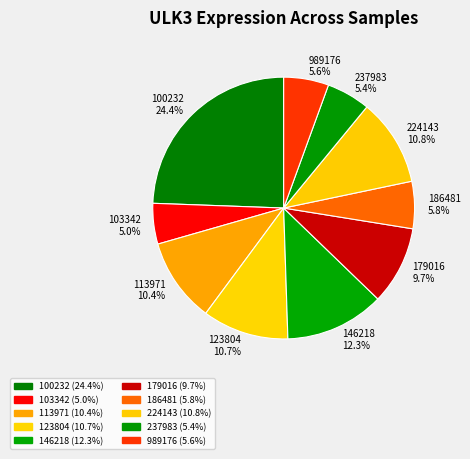

To the nearest percent, what is the difference between the largest and smallest slice percentages?

19%